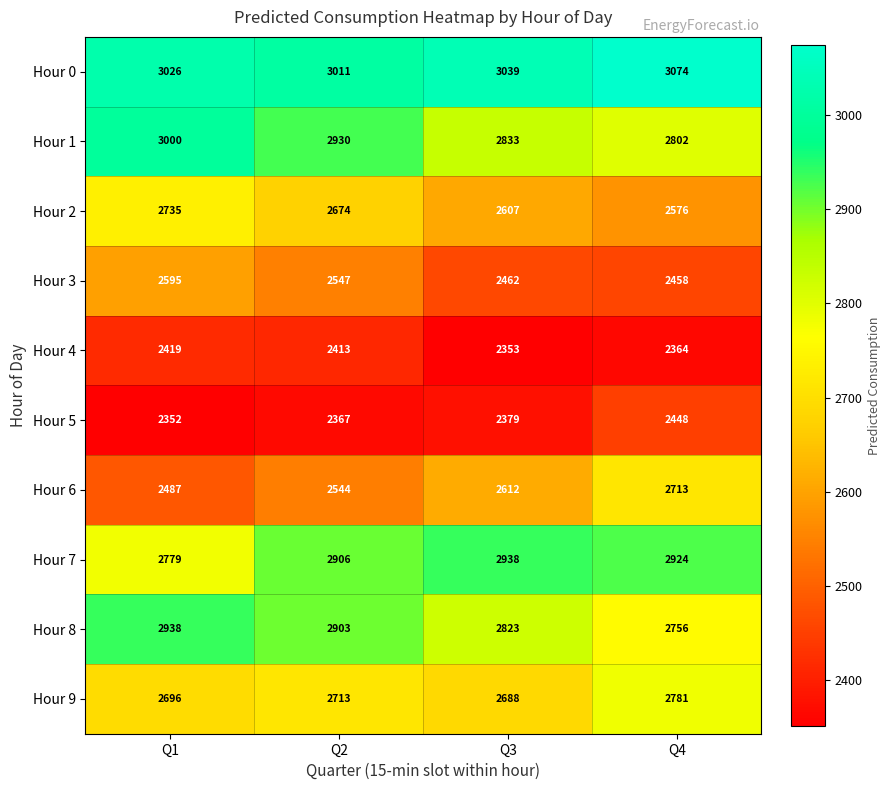

How many data points in Hour 4 are less than 2413?

2